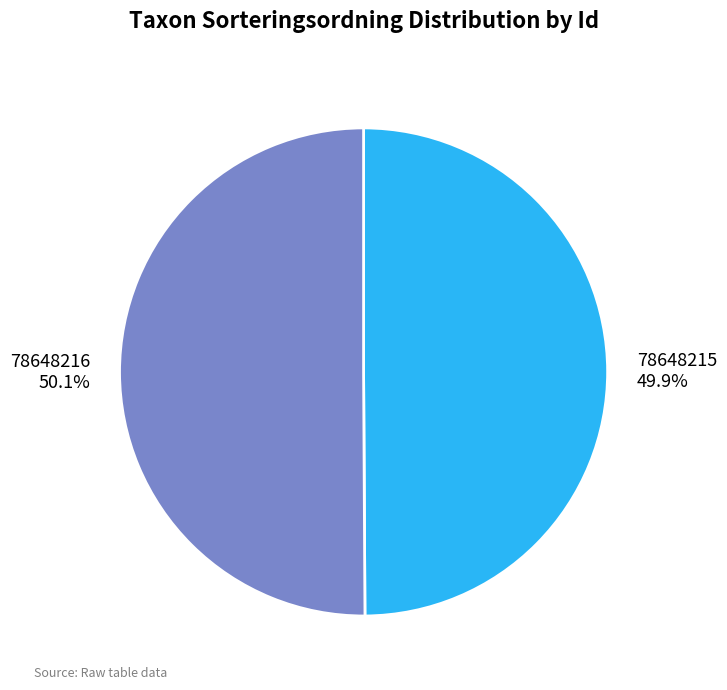

Combined, do 78648216 and 78648215 account for over 50%?

Yes